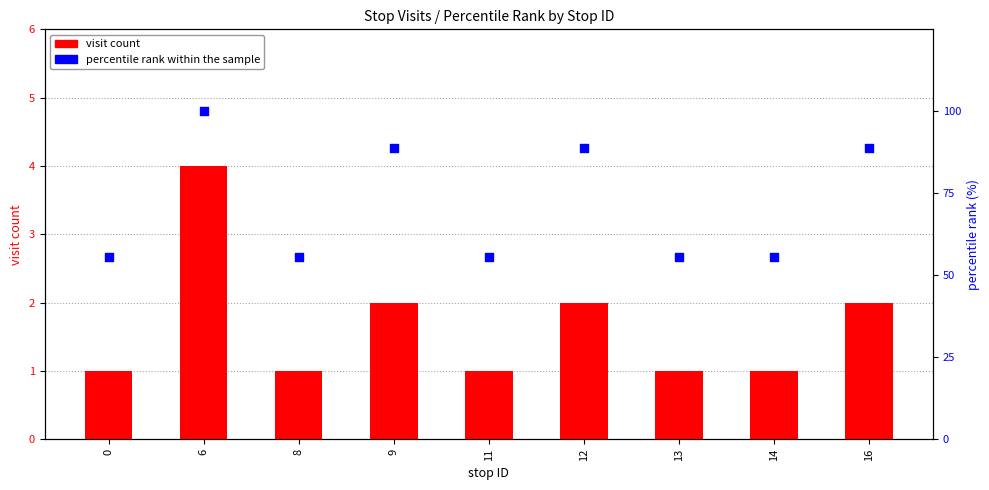

Which series contains the lowest Y value?

visit count